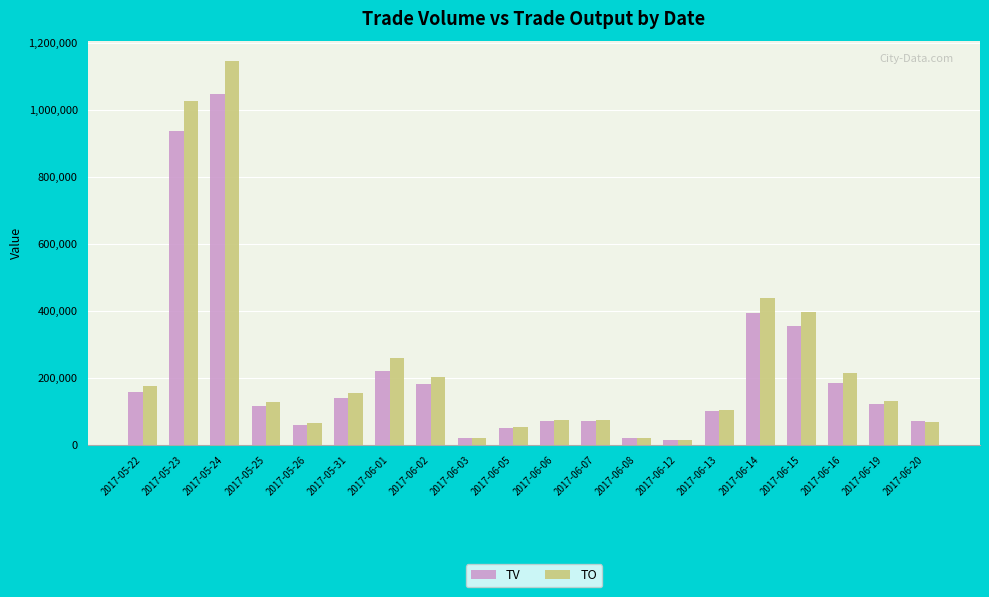

List the series in order of their overall mean, lowest first.

TV, TO